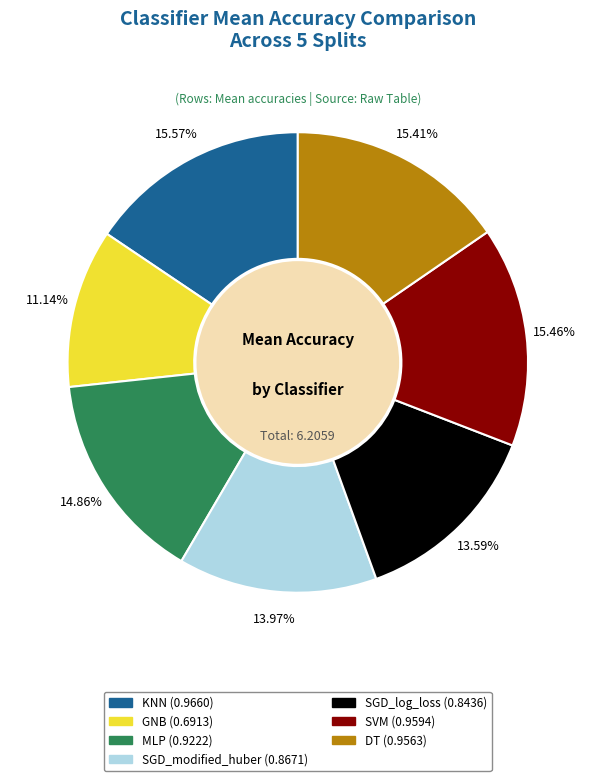

To the nearest percent, what is the difference between the largest and smallest slice percentages?

4%